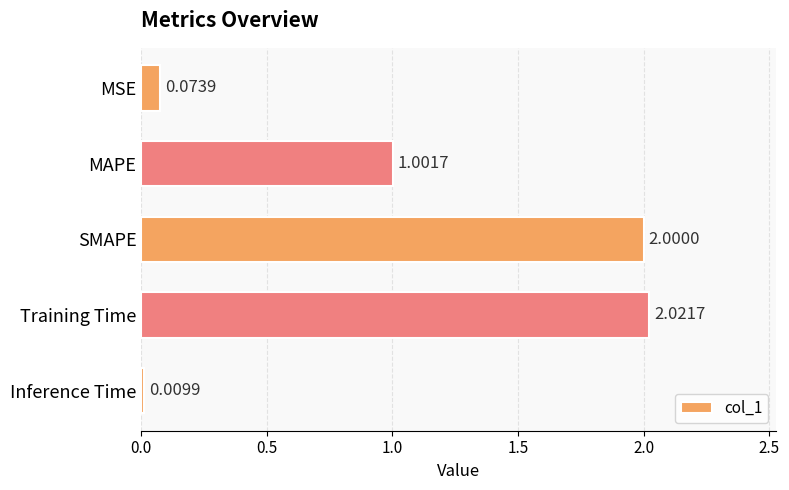

At which category does the chart reach its minimum across all series?

Inference Time